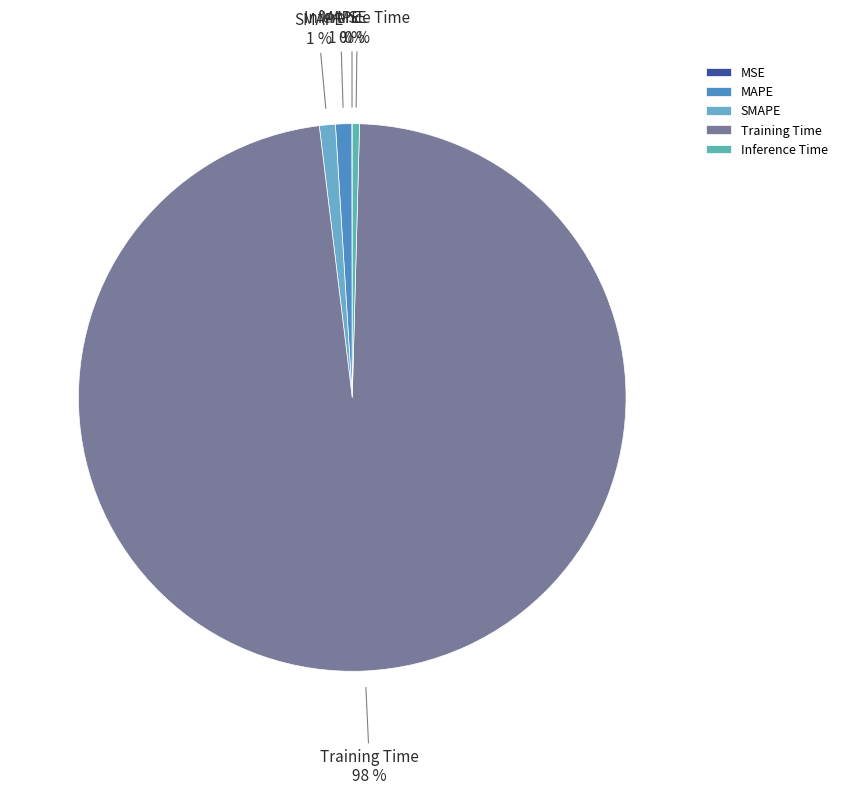

To the nearest percent, what is the average slice percentage?

20%